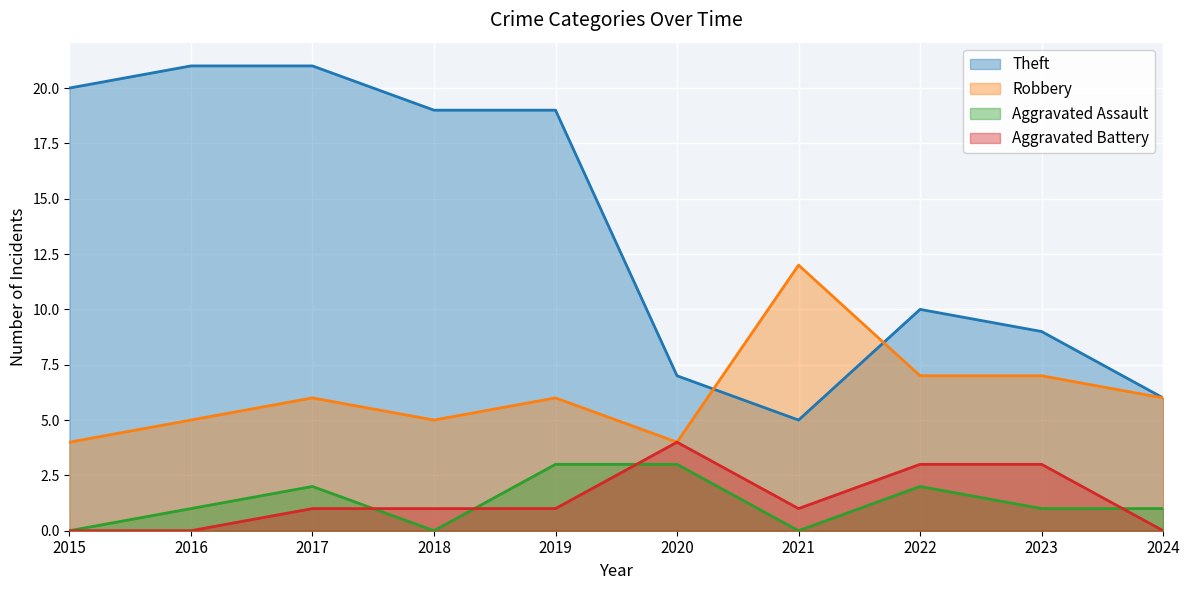

What are all the series names shown in the legend?

Theft, Robbery, Aggravated Assault, Aggravated Battery